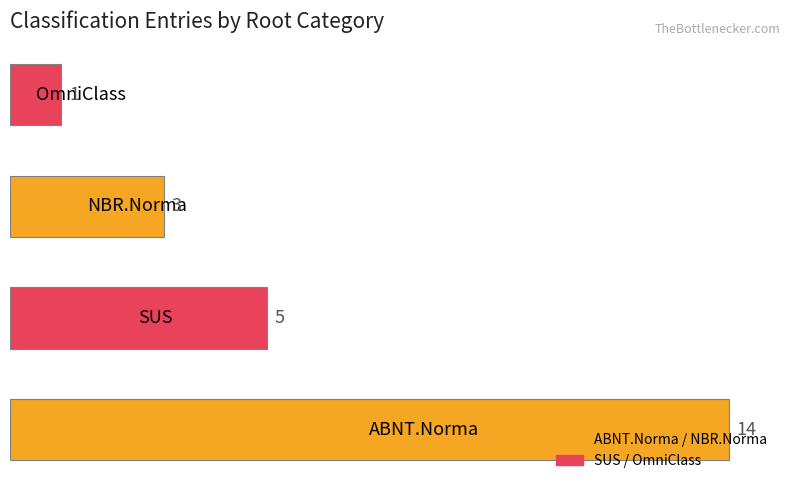

How many values are between 3 and 14?

3